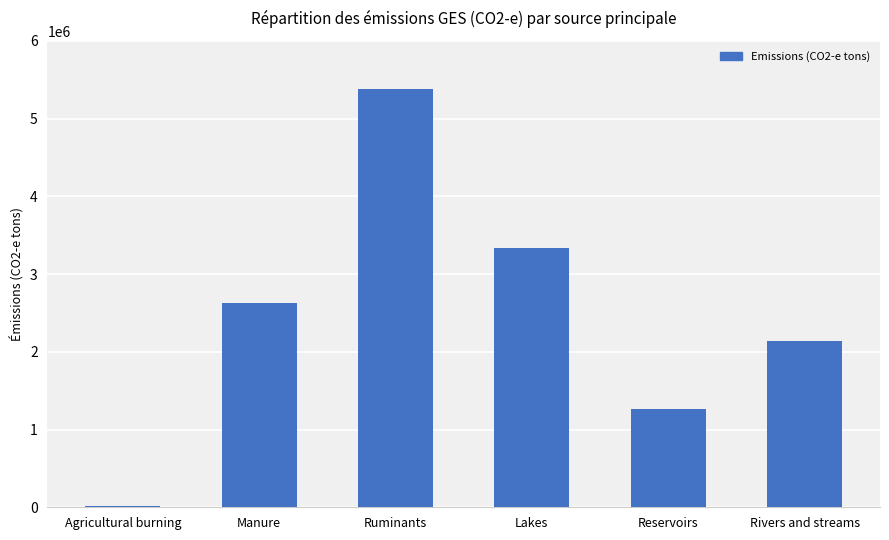

Which has a higher value, Lakes or Ruminants?

Ruminants